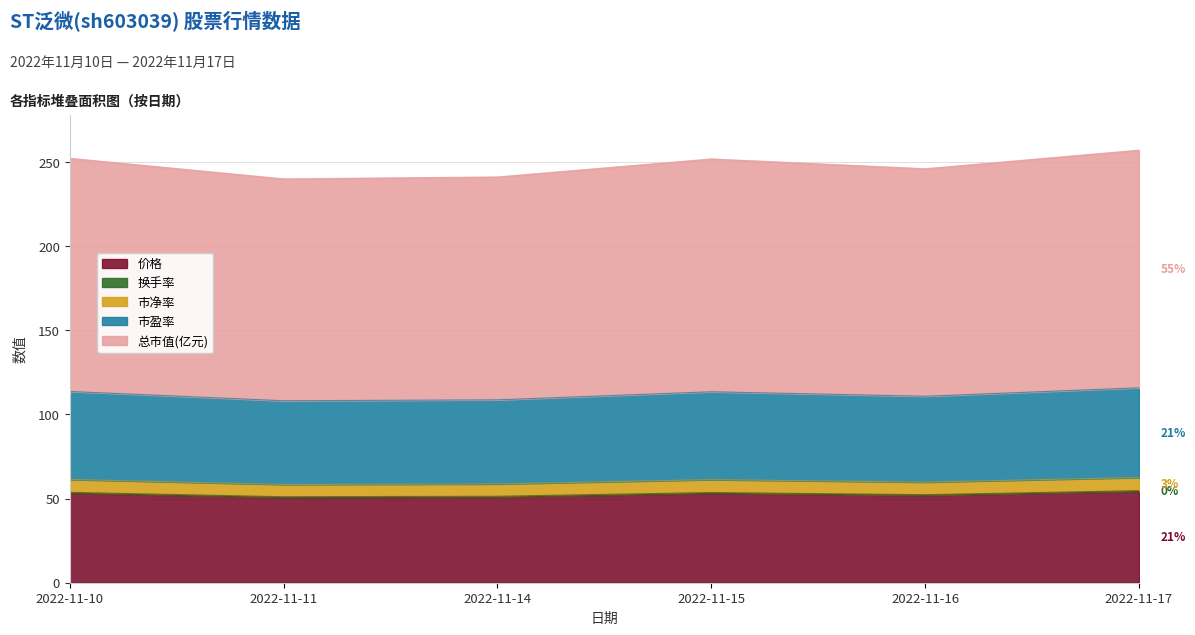

How many values in the 价格 series exceed 53?

3